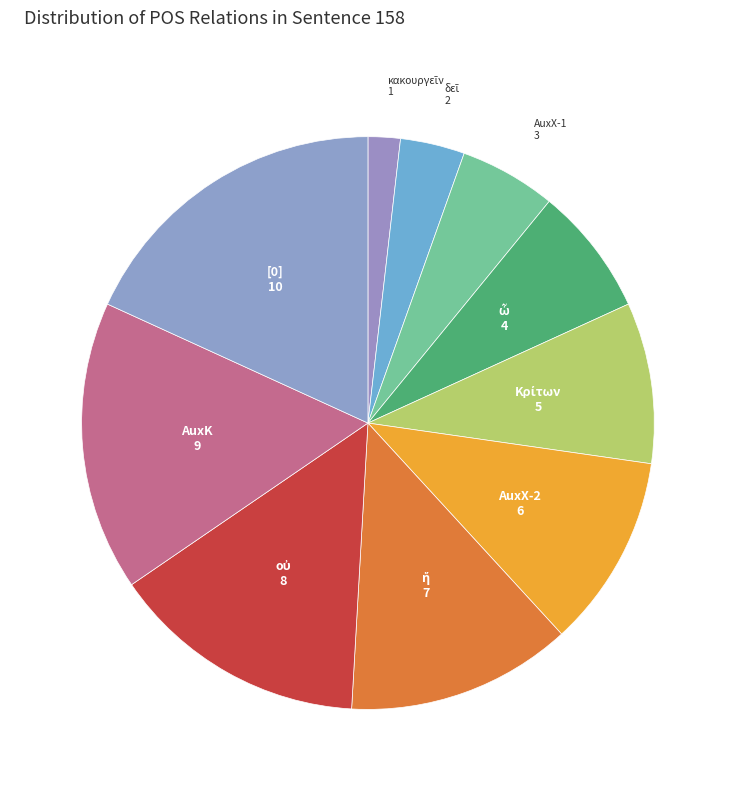

How many slices are in this pie chart?

10